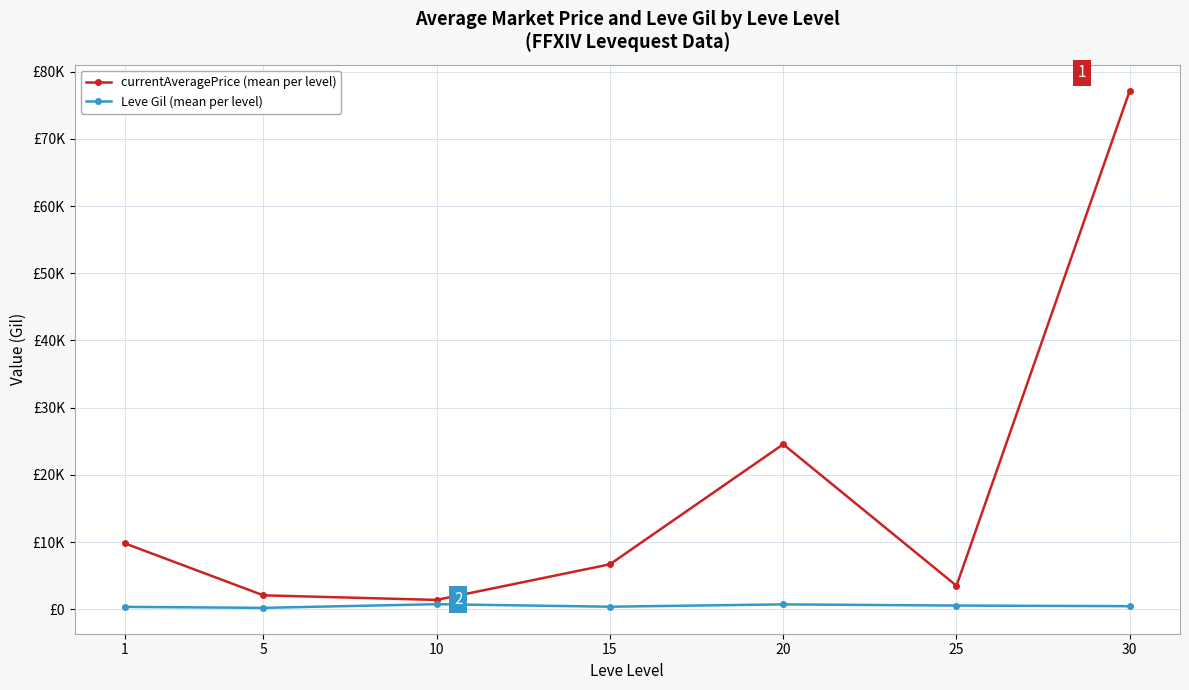

Which series has the largest range (max minus min)?

currentAveragePrice (mean per level)